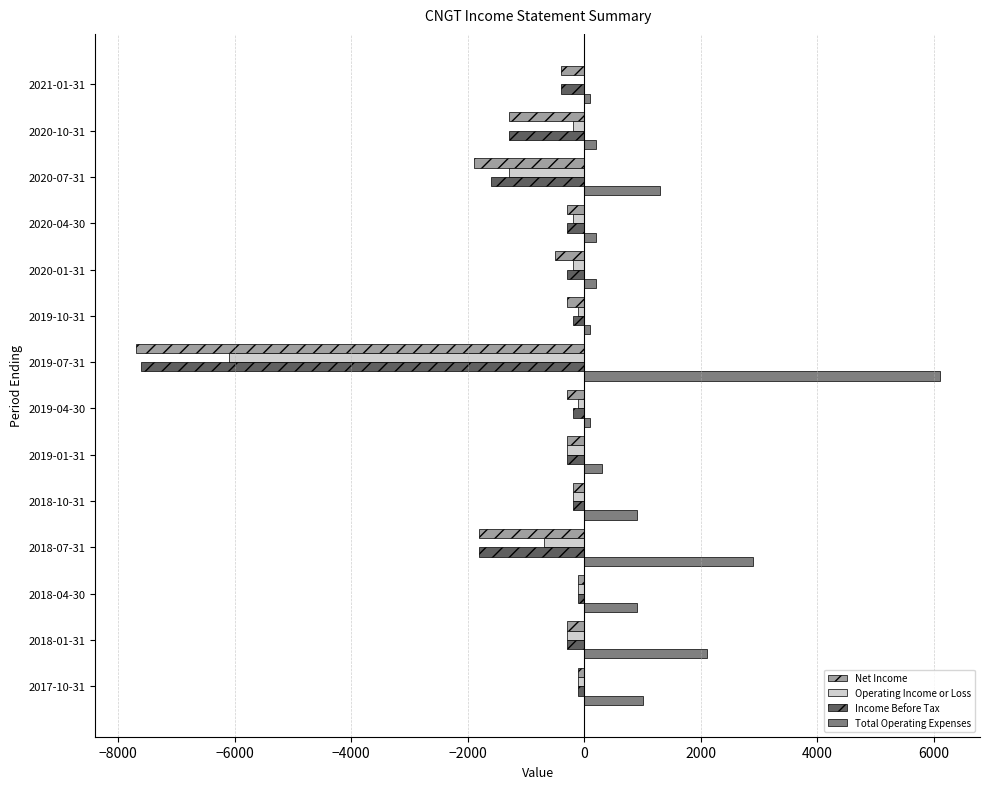

Which series changed the most between 2020-01-31 and 2018-01-31?

Total Operating Expenses